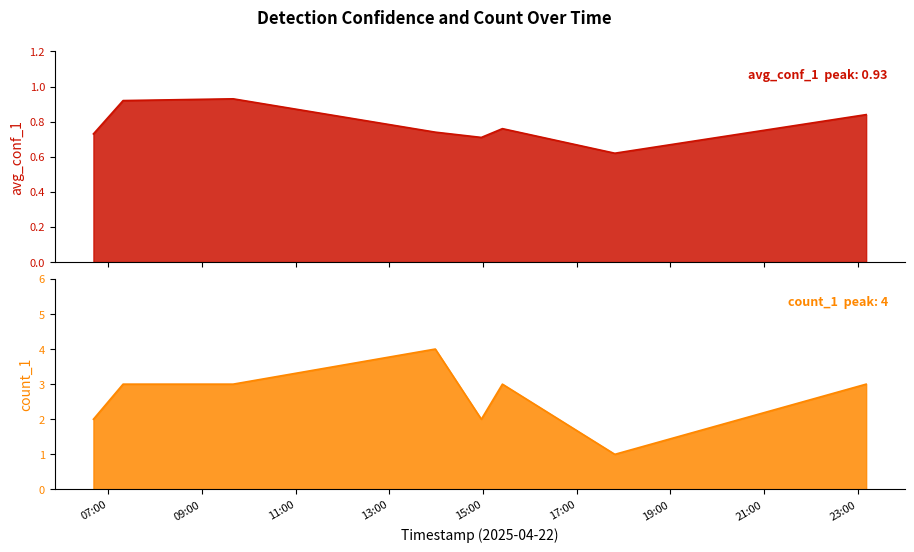

Does the chart have visible grid lines?

No